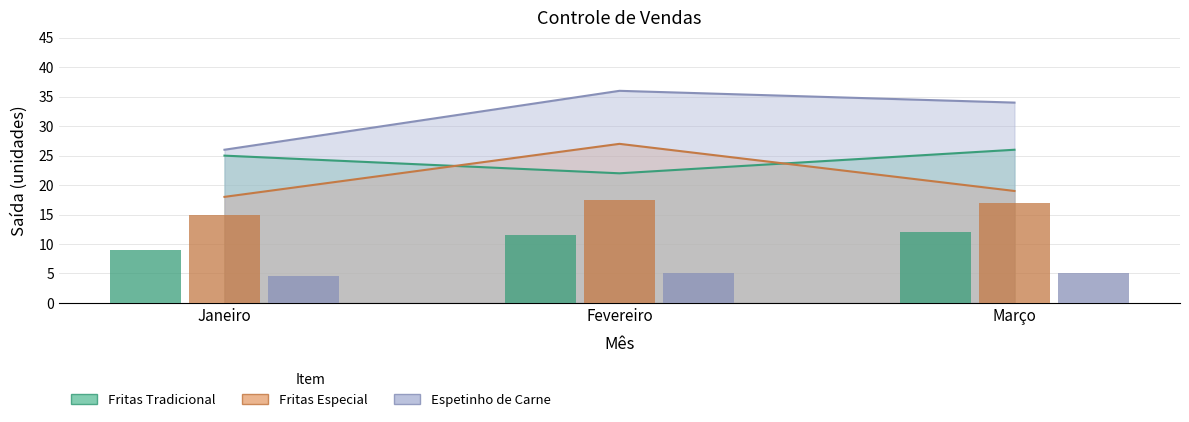

How many data points in Fritas Tradicional are above 25?

1